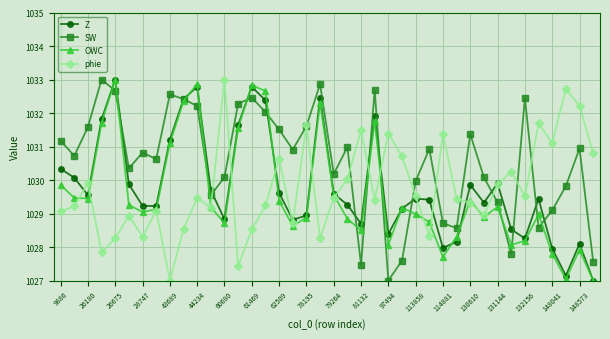

True or false: SW has more than 2 points higher than both neighbors.

True